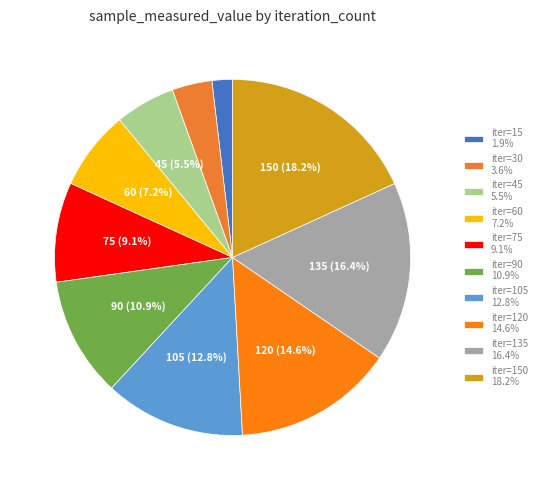

How many slices are in this pie chart?

10